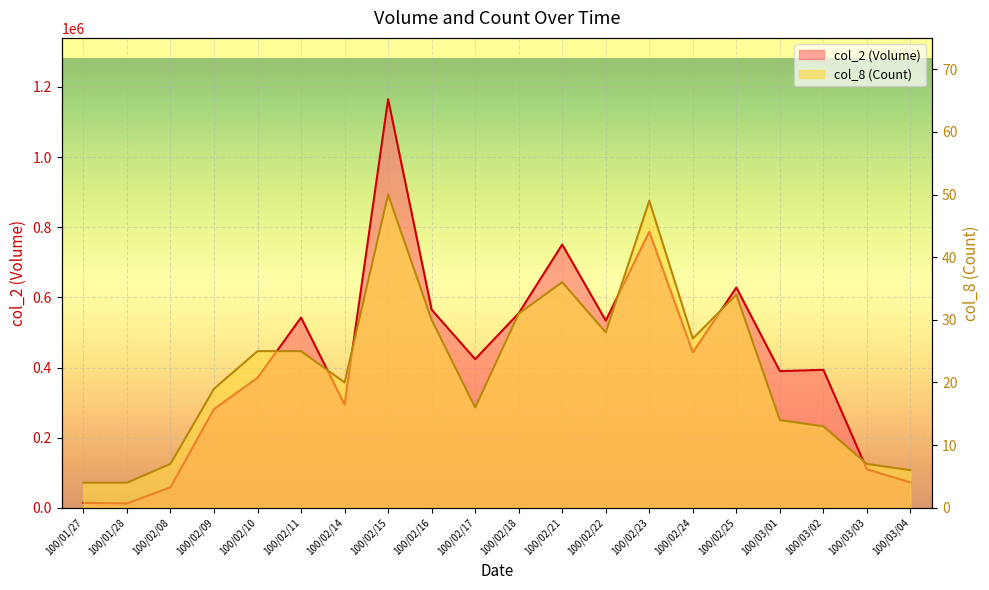

At which category is the sum across all series the highest?

100/02/15